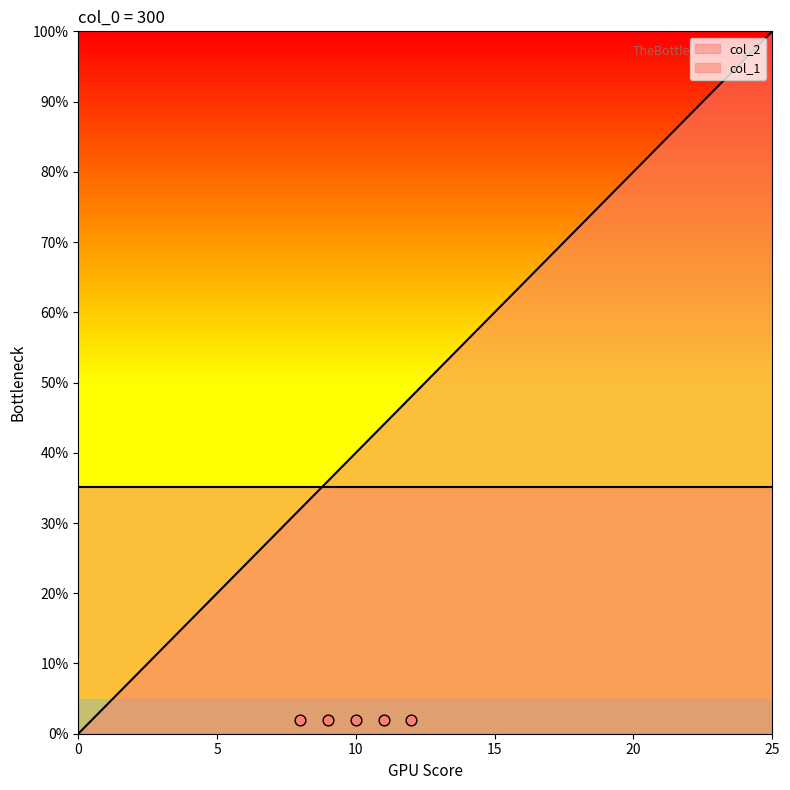

Between 6 and 21, which is larger?

21